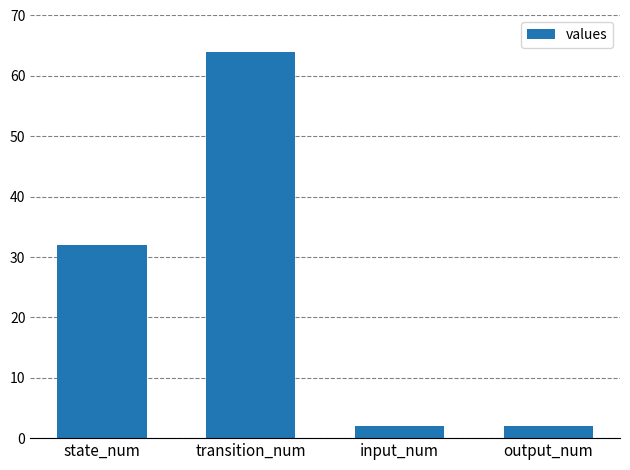

Reading left to right, extract all data points from this chart.

32	64	2	2